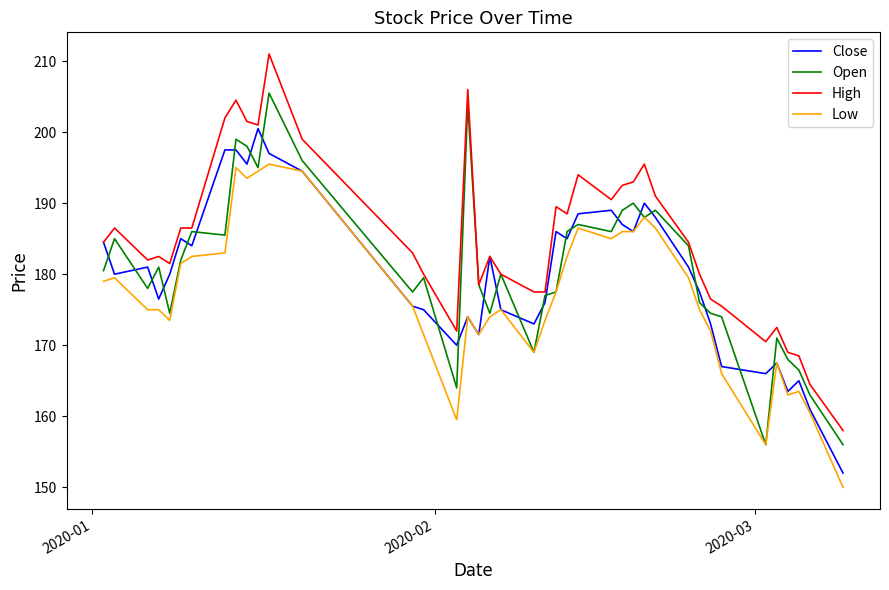

True or false: Low and High cross at least once.

False